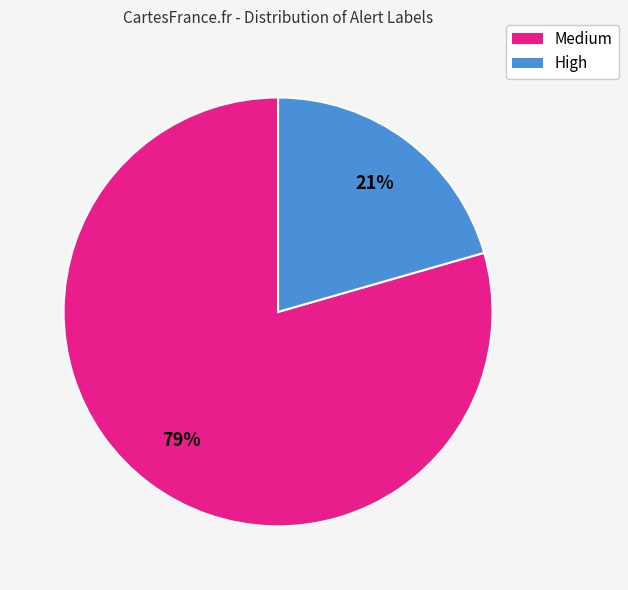

To the nearest percent, what is the average slice percentage?

50%